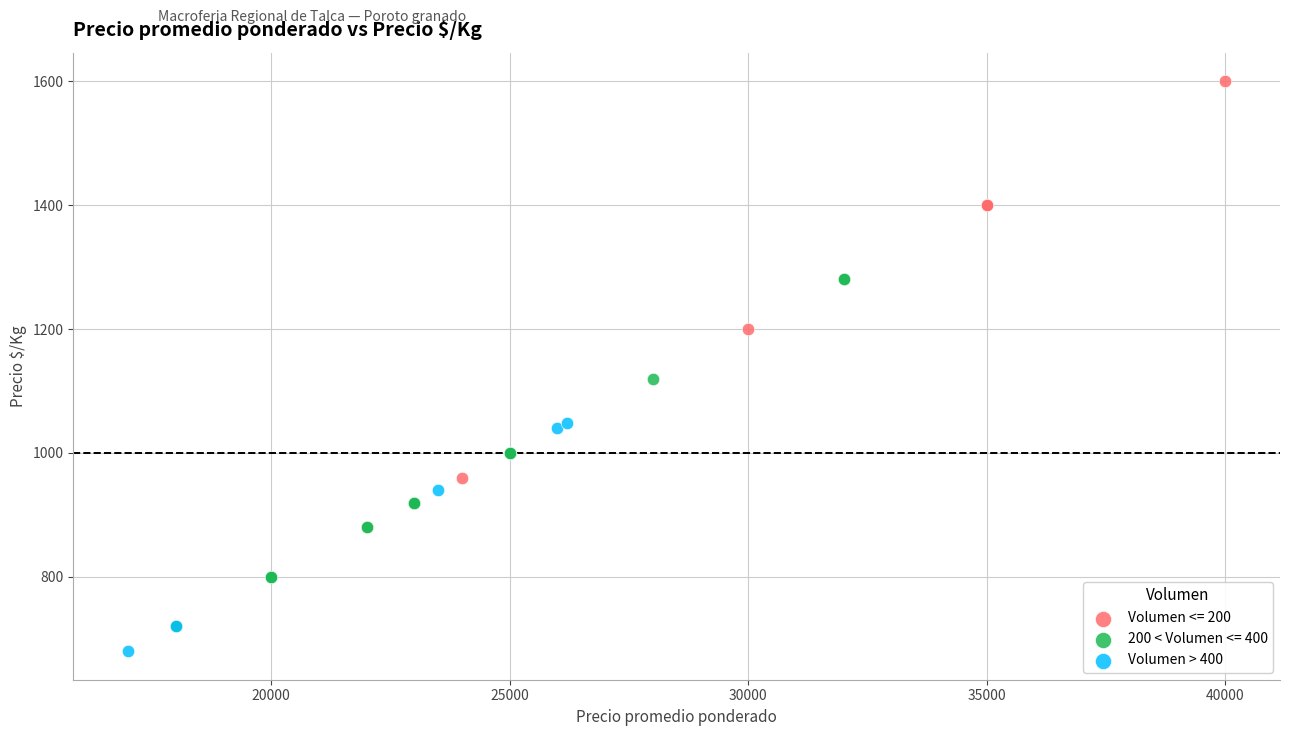

Which series contains the highest Y value?

Volumen <= 200